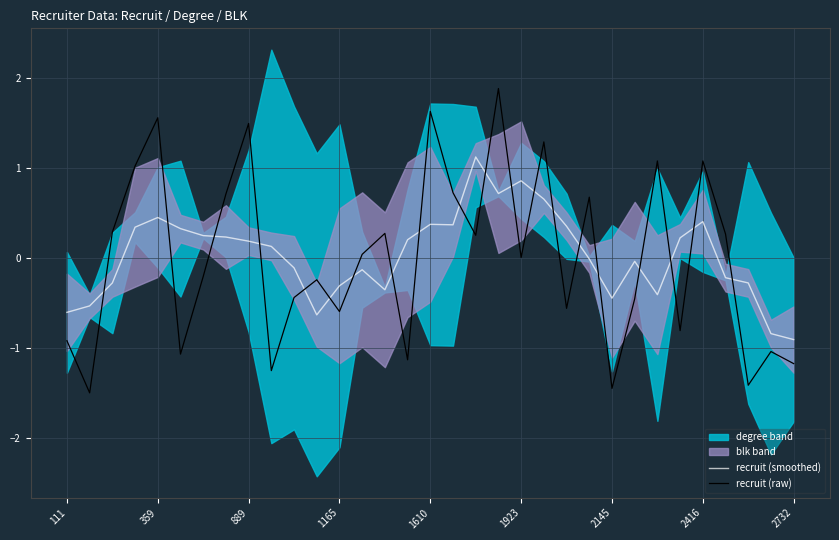

How many data points in recruit (raw) are less than 0?

16